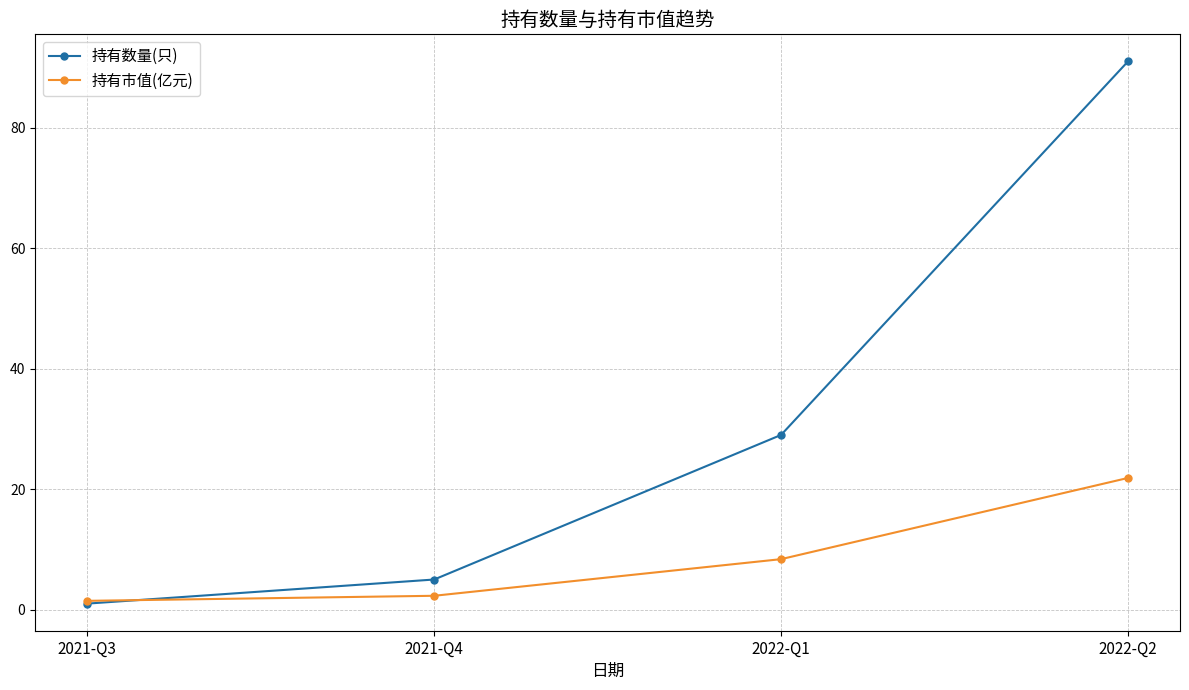

Reading left to right, extract all data points from this chart.

持有数量(只): 1.0	5.0	29.0	91.0
持有市值(亿元): 1.5	2.3	8.4	21.9